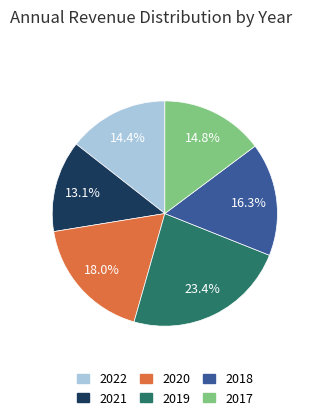

How many segments does this pie chart have?

6